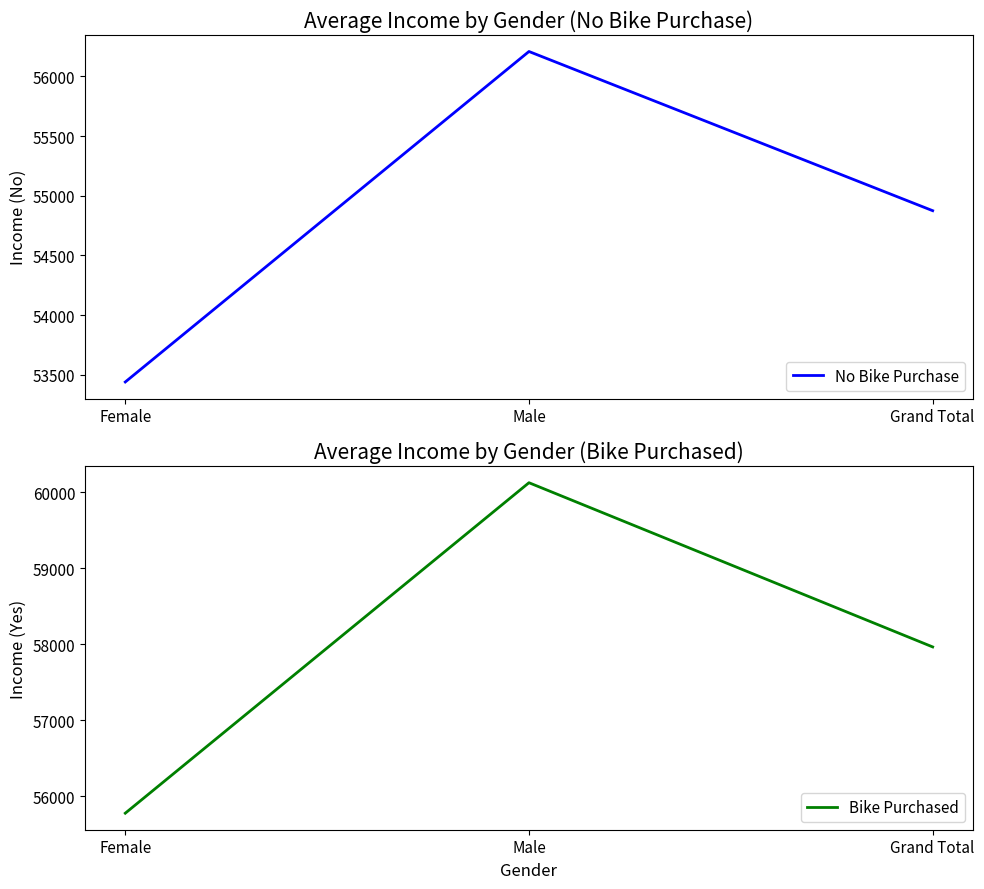

Reading left to right, list all the values displayed in this chart.

No Bike Purchase: 53440.0	56208.2	54874.8
Bike Purchased: 55774.1	60124.0	57962.6